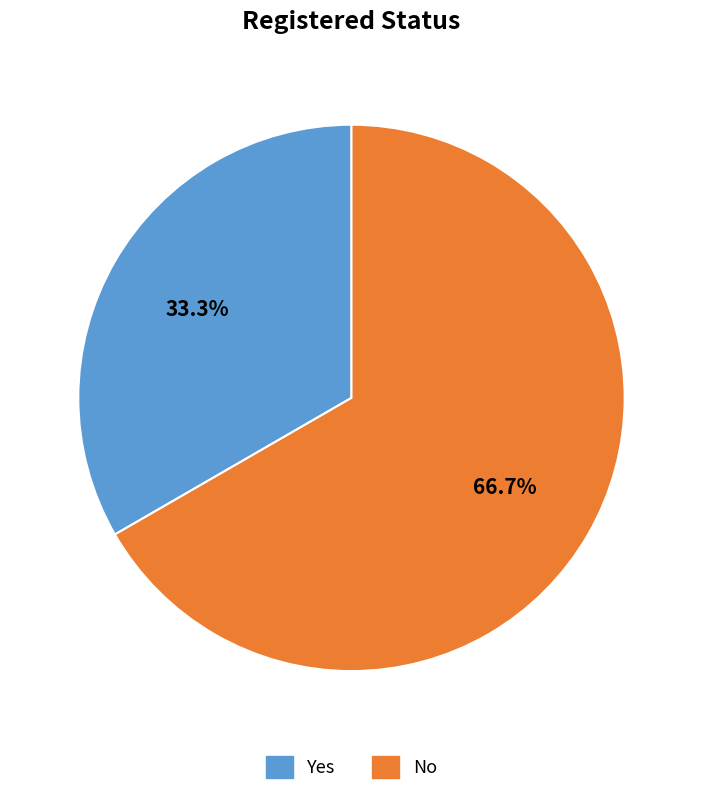

To the nearest percent, what portion does Yes represent?

33%